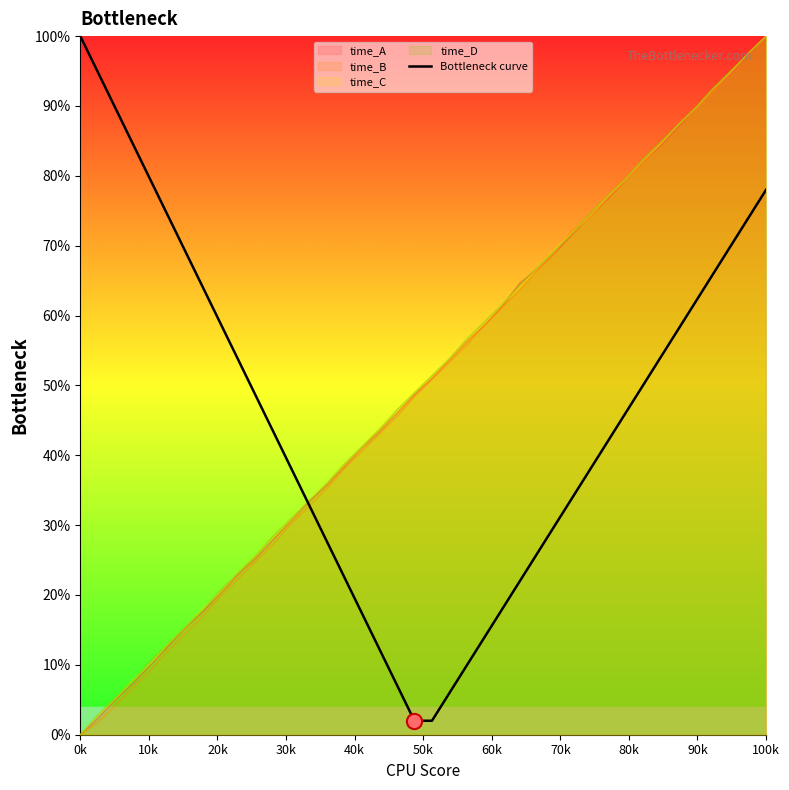

Between 34 and 38, which is larger?

38